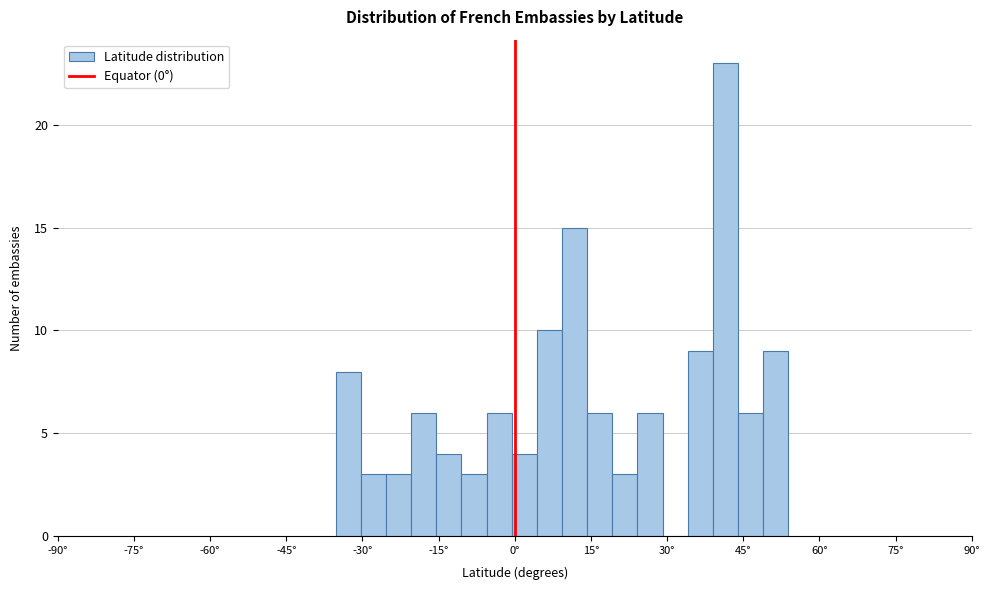

Around what value on the x-axis is the tallest bar? Give the approximate position of its centre, as read against the axis.

42